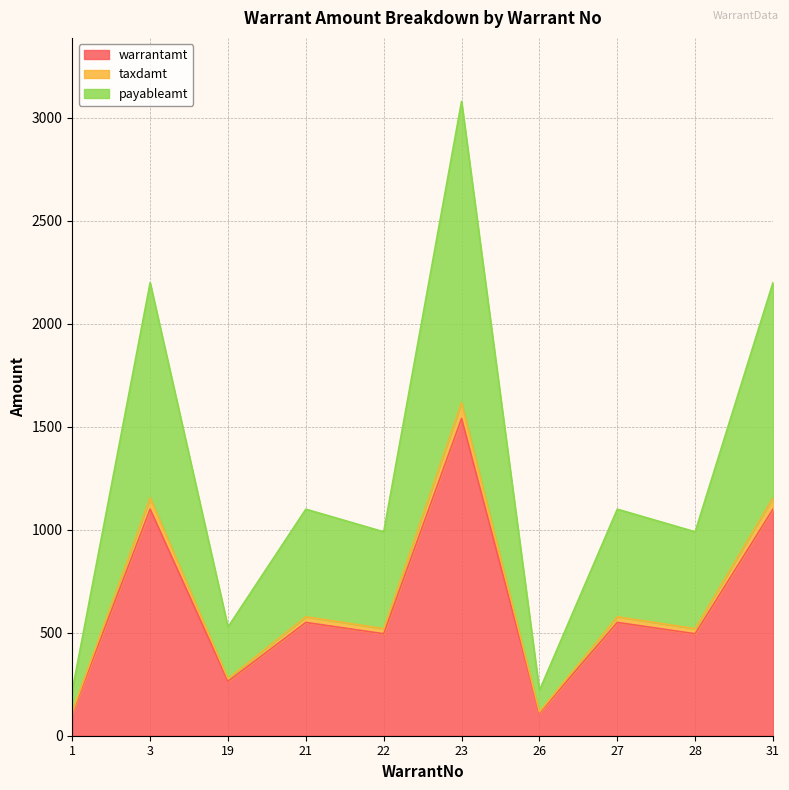

Where does the warrantamt series first go above 550?

3